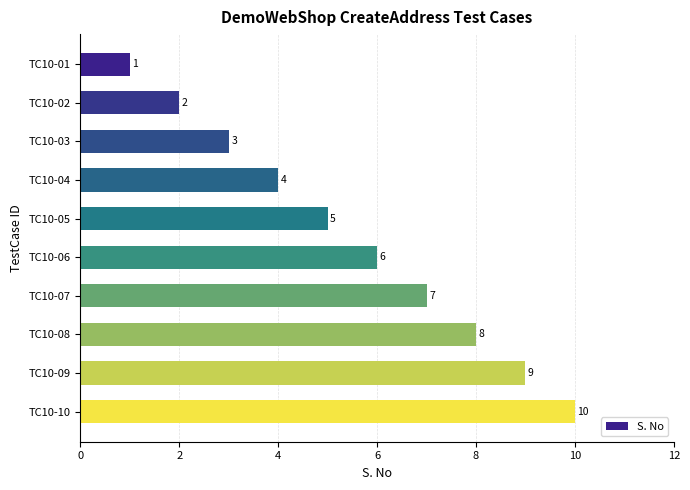

What is the value of the 1st bar from the top?

1